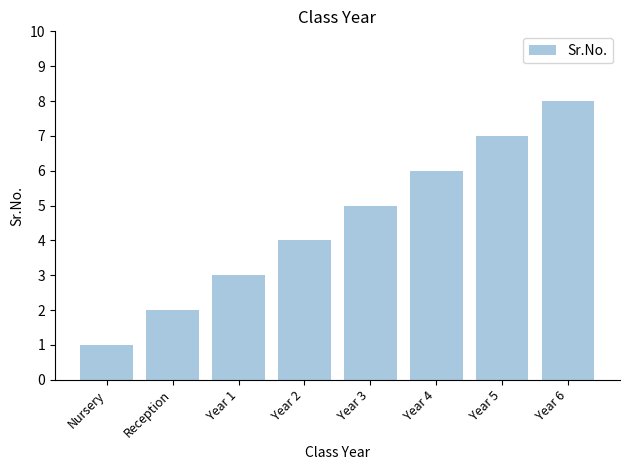

The chart shows a value of 5 at Year 3. True or false?

True